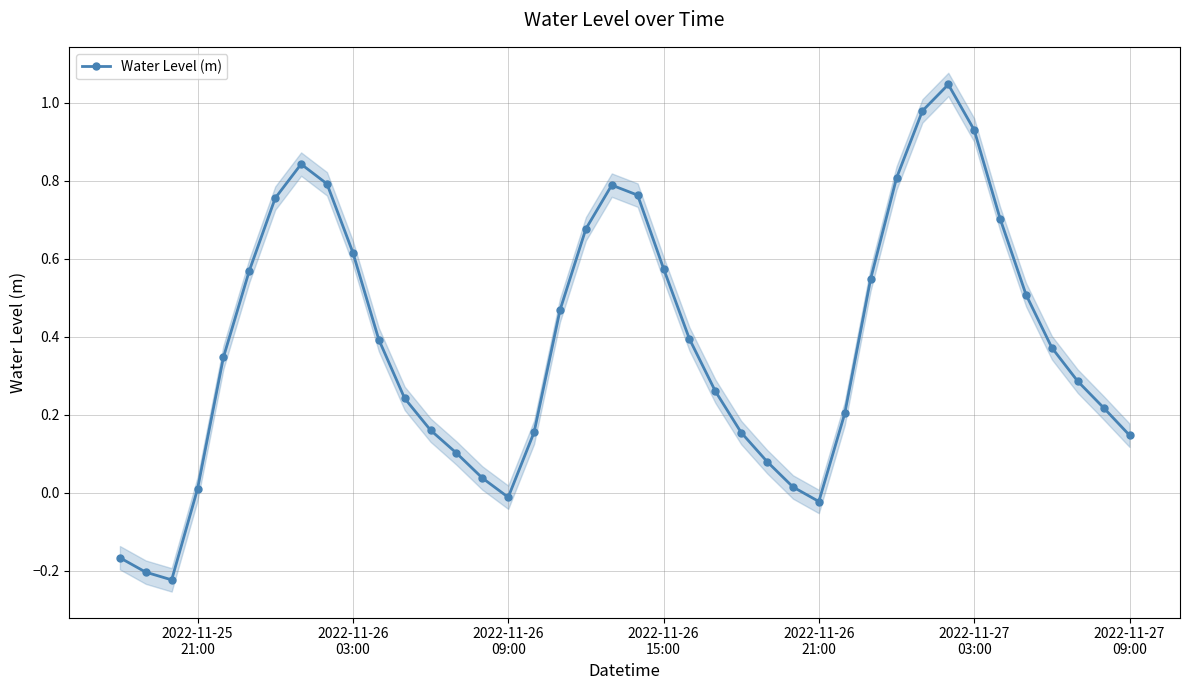

True or false: Water Level (m) has more than 0 interior local peaks.

True